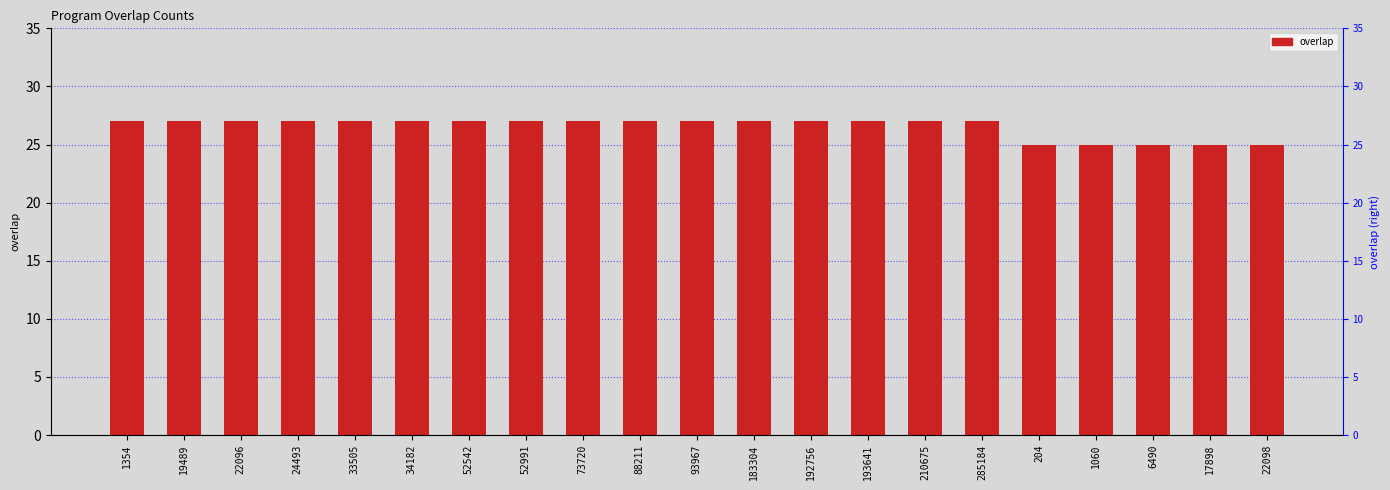

Rank the categories by value from highest to lowest.

1354, 19489, 22096, 24493, 33505, 34182, 52542, 52991, 73720, 88211, 93967, 183304, 192756, 193641, 210675, 285184, 204, 1060, 6490, 17898, 22098